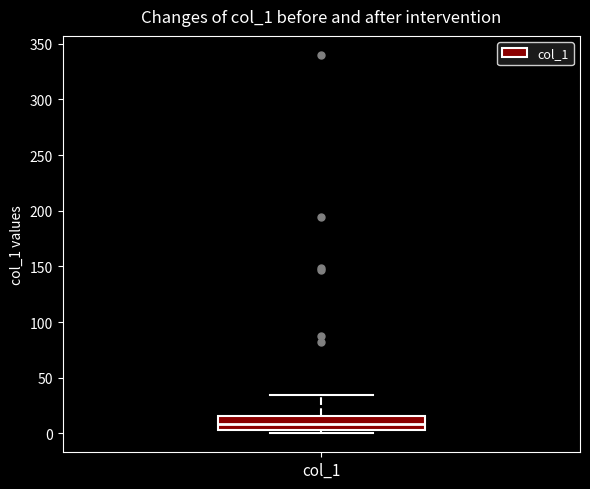

Transcribe this box plot: give where the median line is, the range the box spans, and where the two whiskers end, as read against the y-axis. The values are not printed on the chart, so give them approximately, as read against the axis.

median 10, box 5 to 15, whiskers 0 to 35